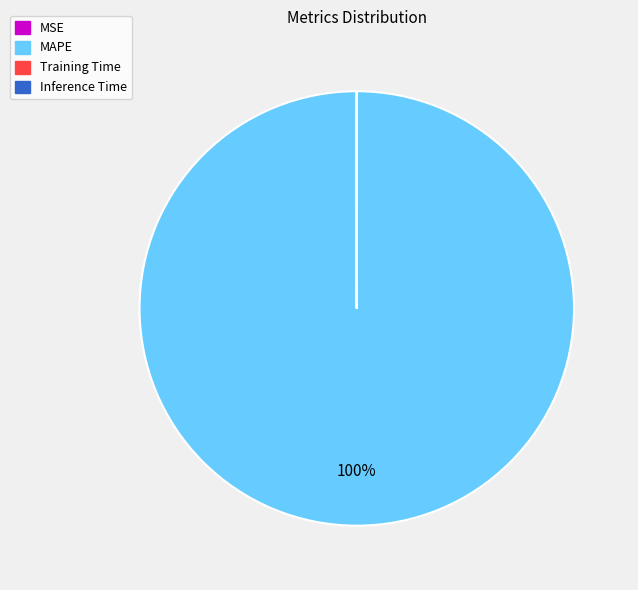

Is there any slice that represents more than half of the pie?

Yes